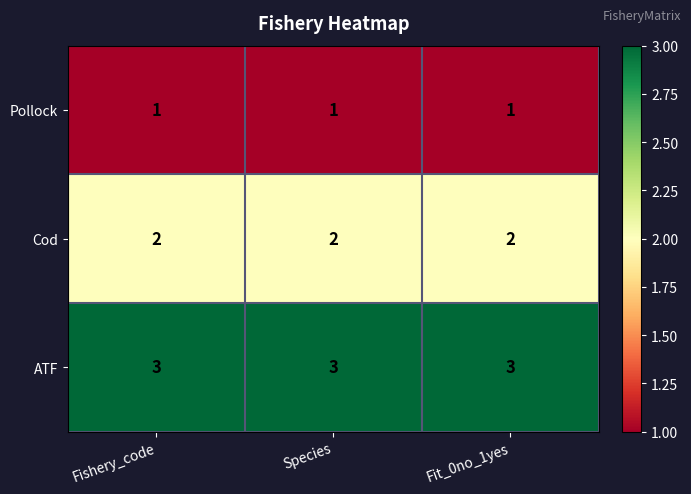

At Fit_0no_1yes, list the series in order from smallest to largest.

Pollock, Cod, ATF